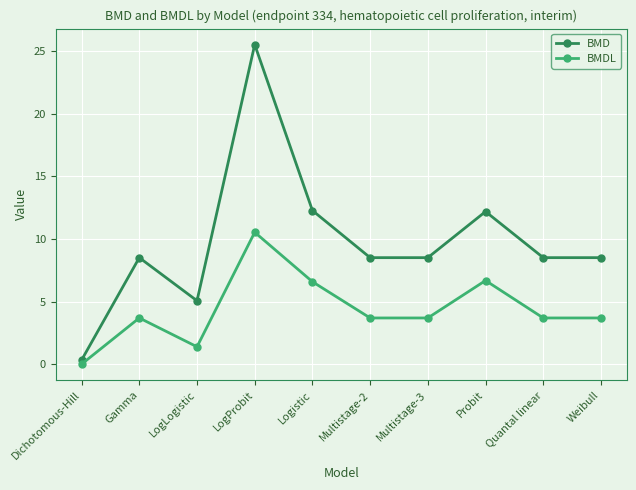

True or false: BMD has a value of 8.5 at Multistage-2.

True